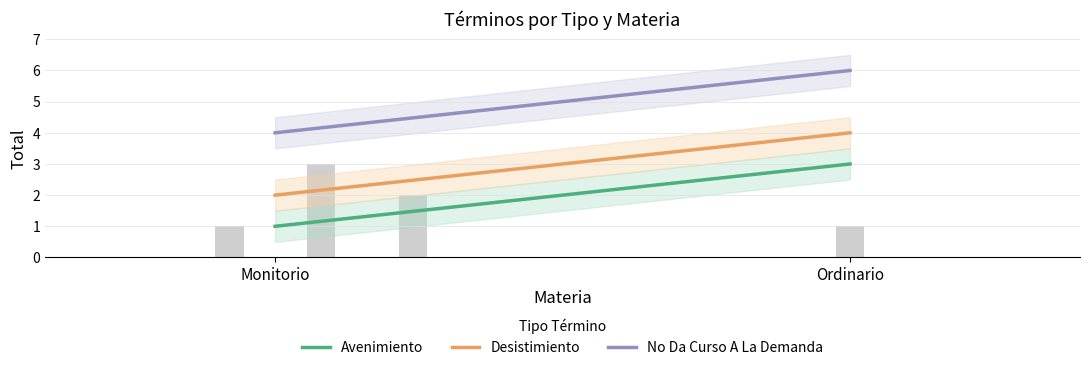

At which label is Desistimiento closest to 3?

Monitorio